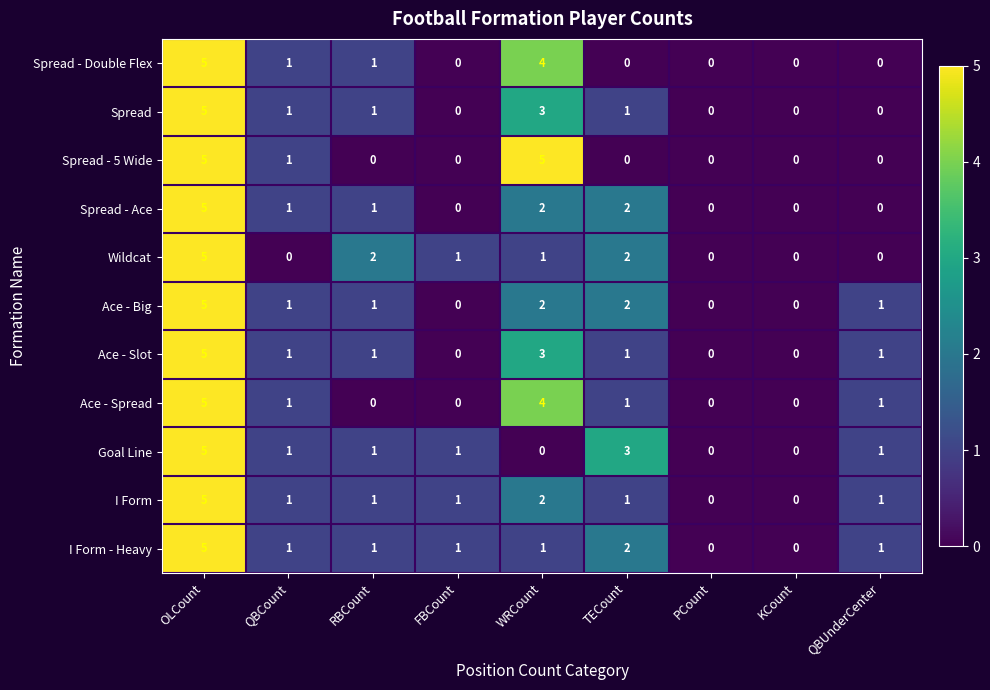

The Spread series shows 0 at TECount. True or false?

False